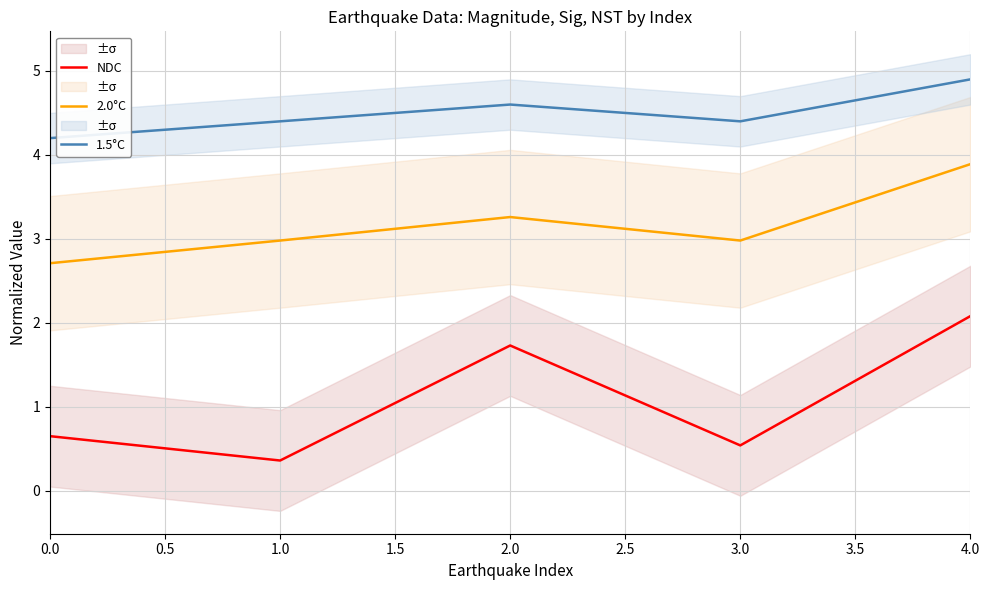

At which label does NDC reach its peak?

4.0